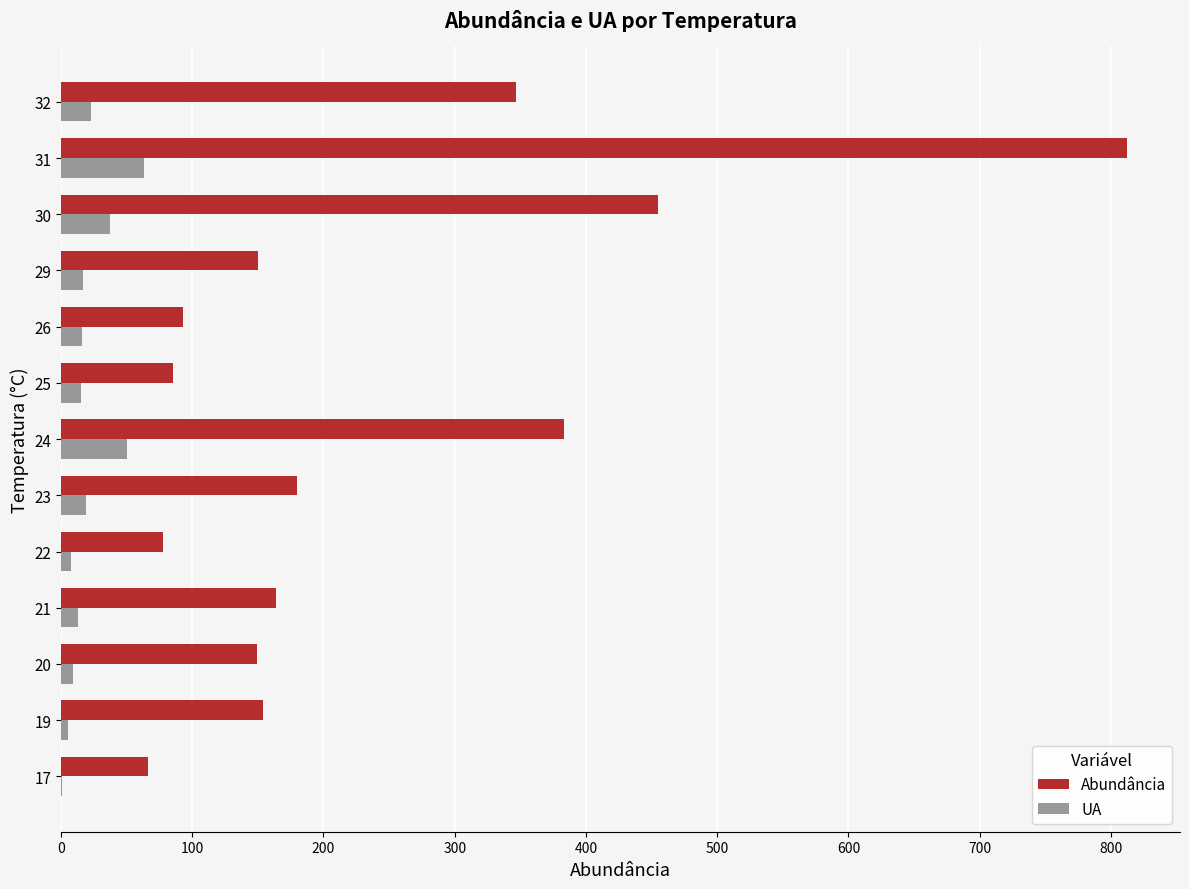

At which category is the sum across all series the highest?

31